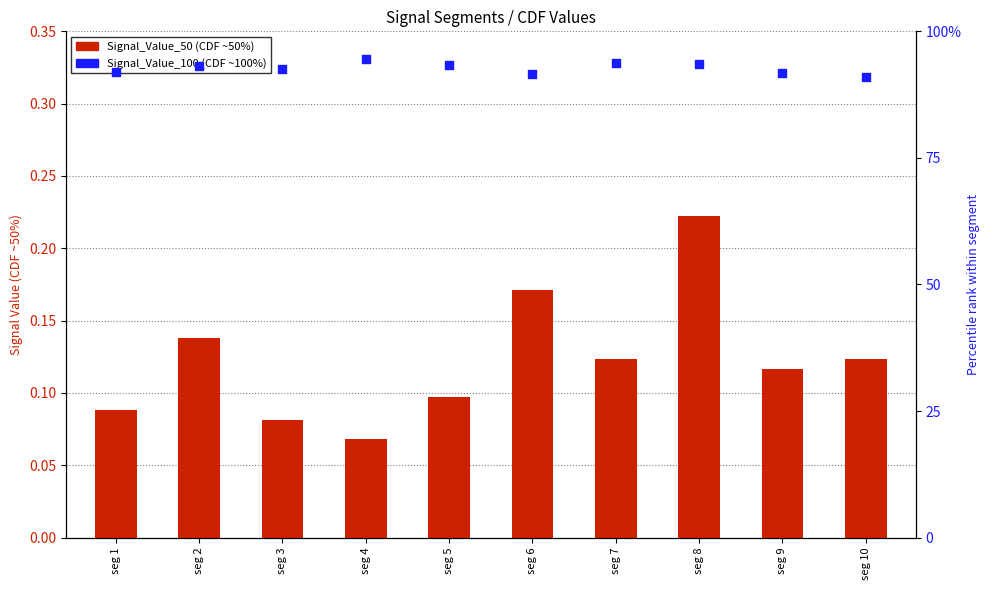

What is the total value across all series at seg 7?

1.1